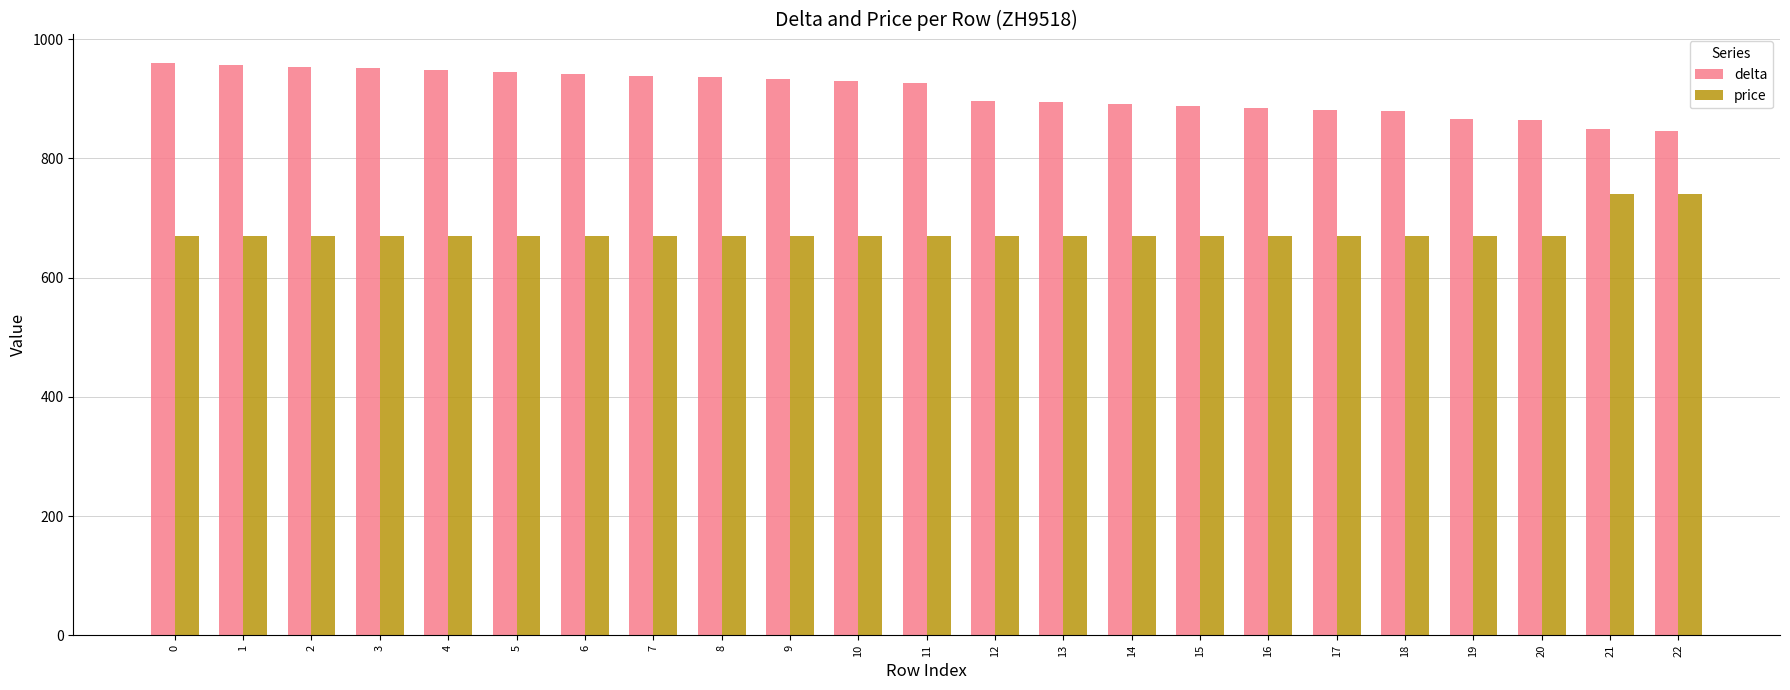

What is the minimum value shown in the chart?

670